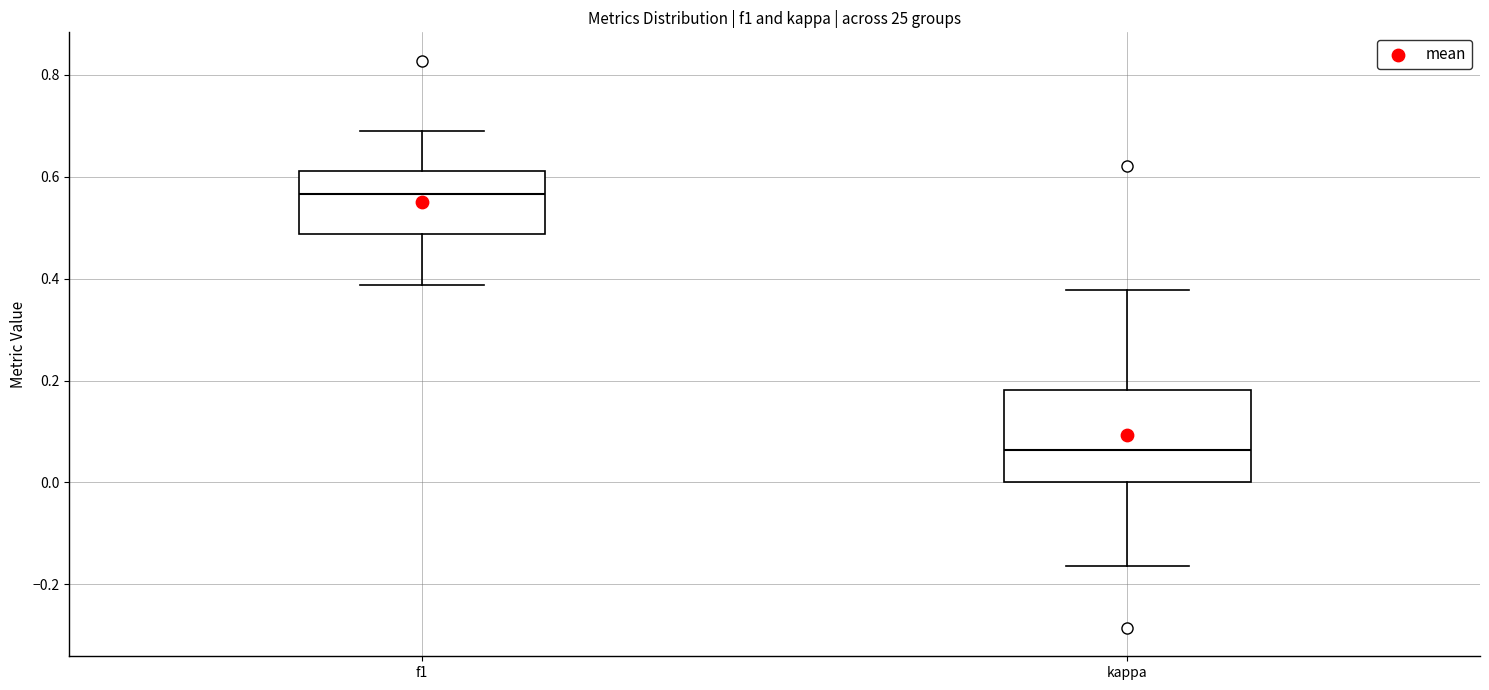

Reading left to right, read every box against the y-axis: the position of its median line, the range the box covers, and the ends of its whiskers. The values are not printed on the chart, so give them approximately, as read against the axis.

f1: median 0.56, box 0.48 to 0.62, whiskers 0.38 to 0.70
kappa: median 0.06, box 0.00 to 0.18, whiskers -0.16 to 0.38